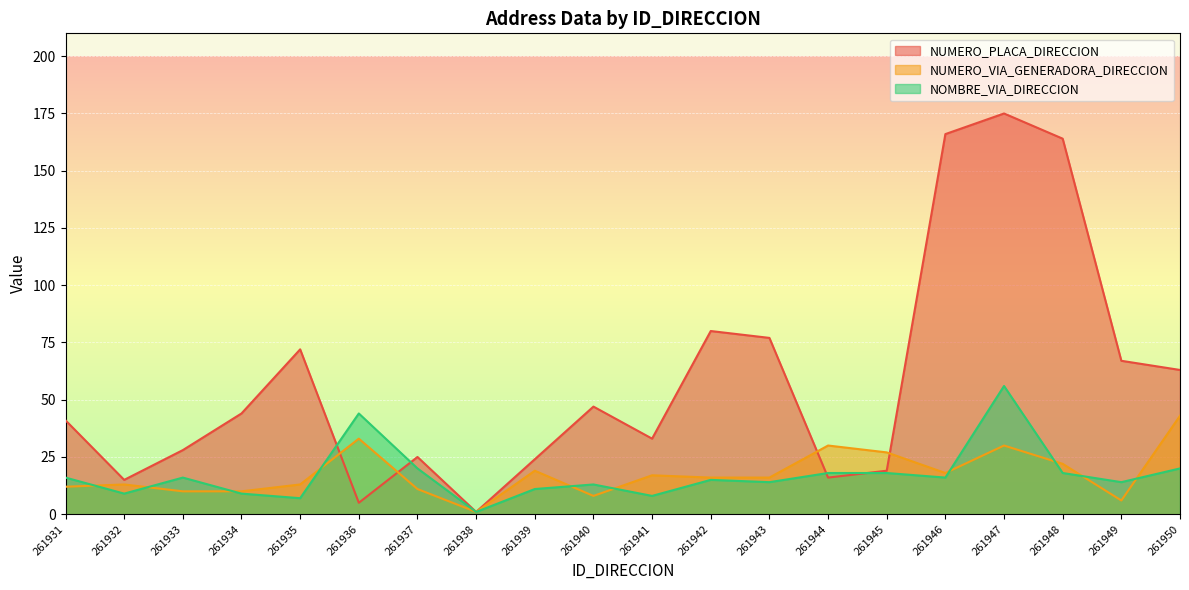

Rank the series at 261946 from highest to lowest value.

NUMERO_PLACA_DIRECCION, NUMERO_VIA_GENERADORA_DIRECCION, NOMBRE_VIA_DIRECCION